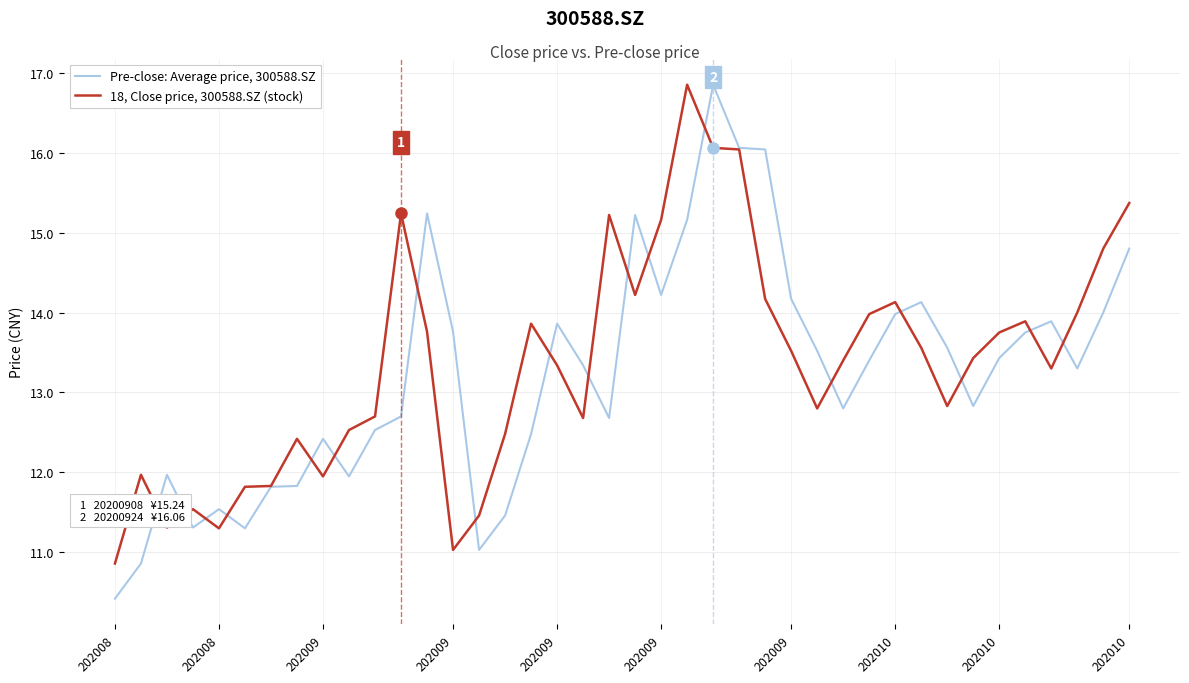

Which series has the largest range (max minus min)?

Pre-close: Average price, 300588.SZ